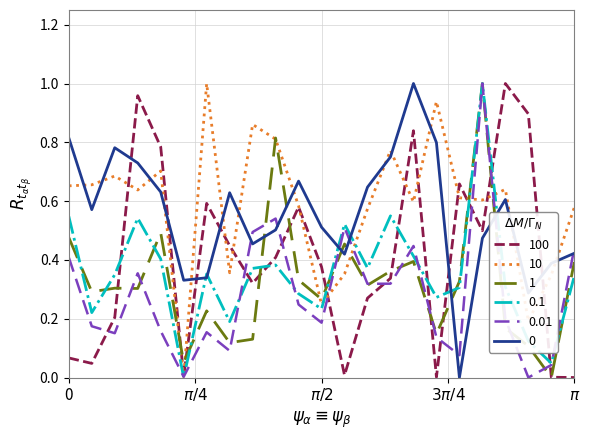

How many lines are shown in the chart?

6